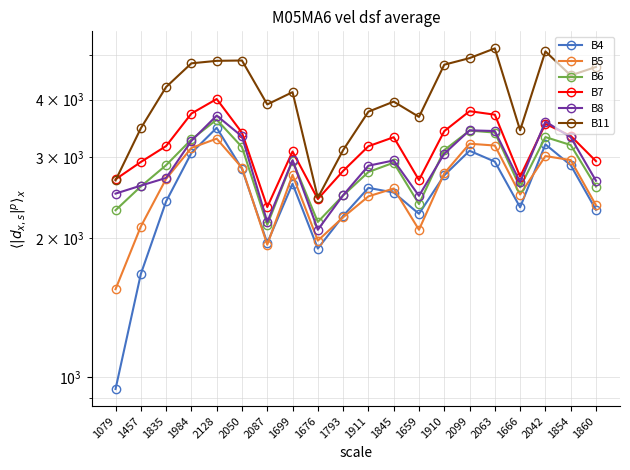

Which series changed the most between 1659 and 1666?

B5